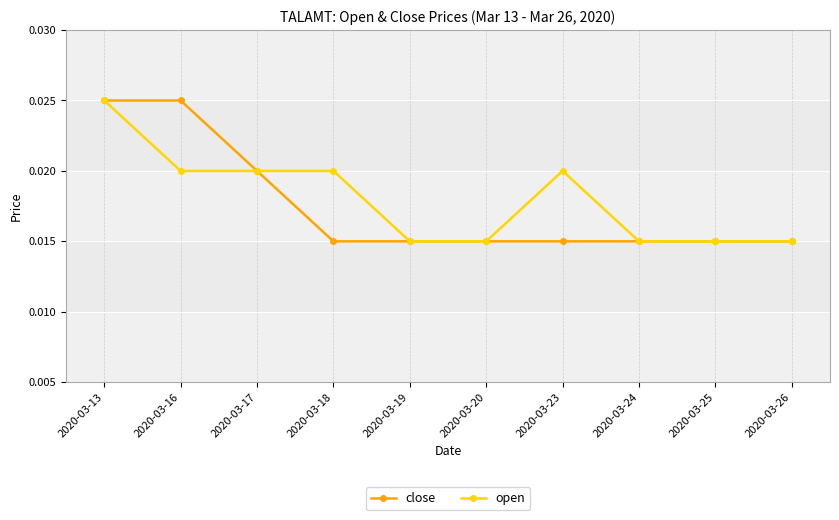

Which series has the largest total across all categories?

open